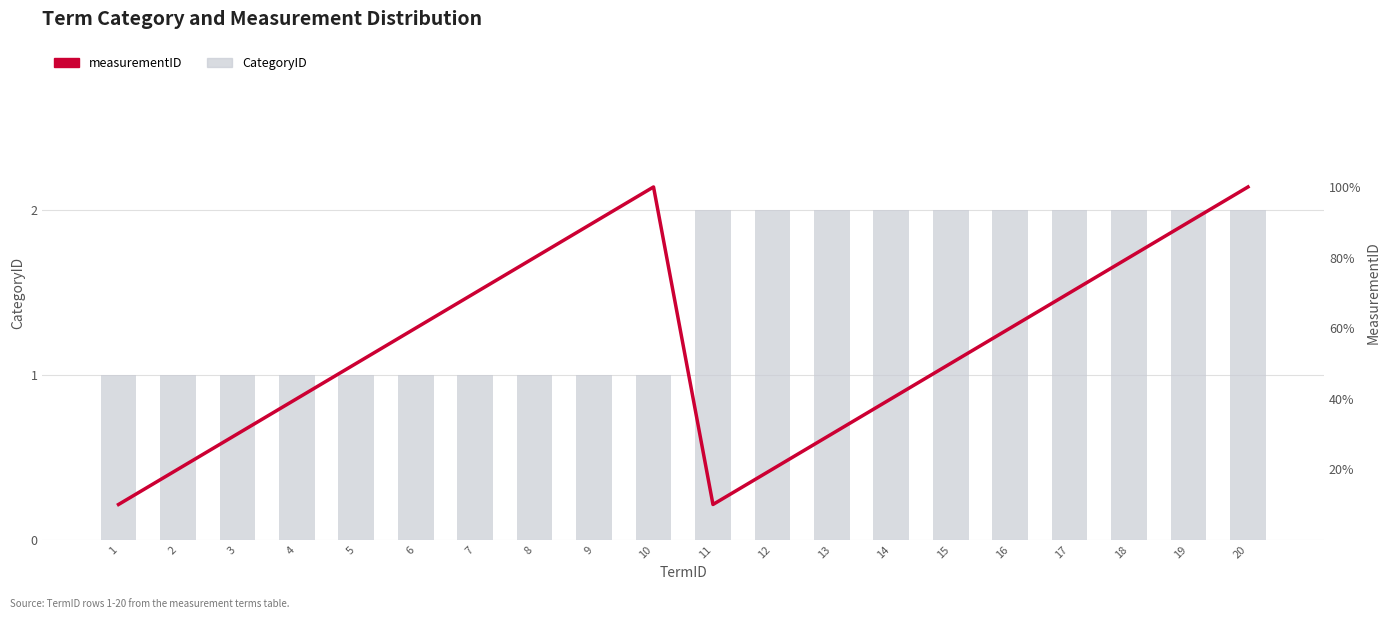

Reading right to left, list all the values displayed in this chart.

CategoryID: 2	2	2	2	2	2	2	2	2	2	1	1	1	1	1	1	1	1	1	1
measurementID: 10	9	8	7	6	5	4	3	2	1	10	9	8	7	6	5	4	3	2	1